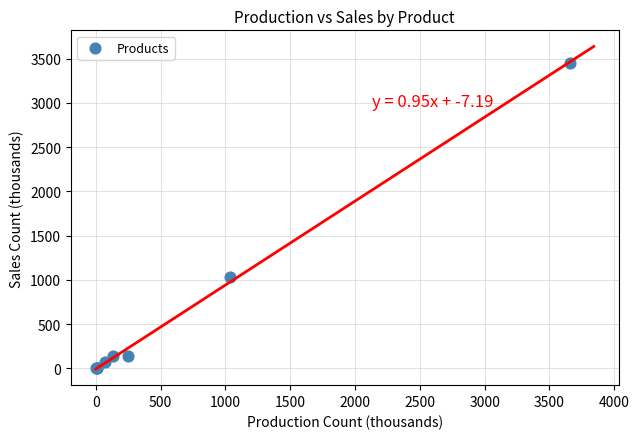

What Y value in the scatter plot is closest to 1727?

1027.9